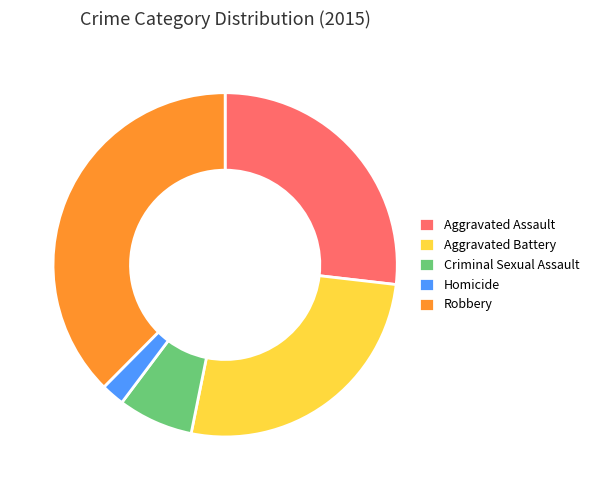

Is Aggravated Assault the majority of the pie?

No